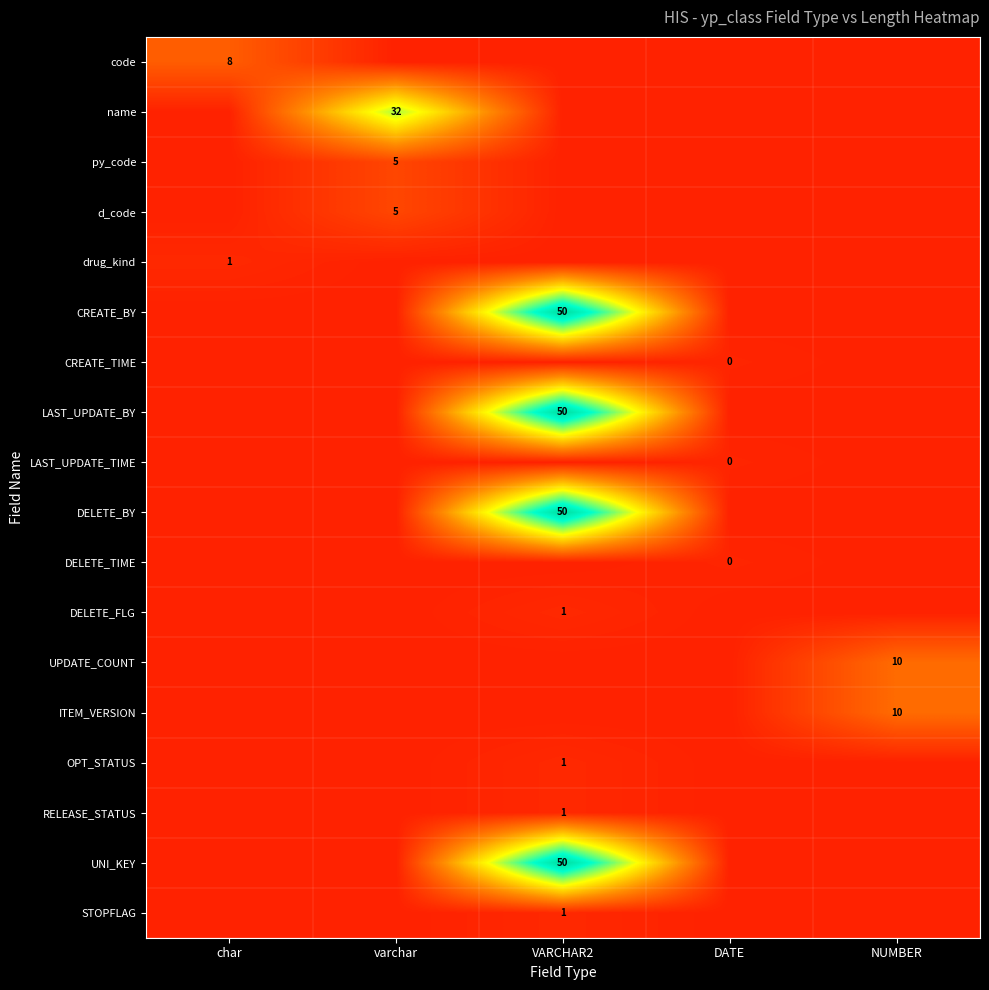

True or false: RELEASE_STATUS has a value of 1 at VARCHAR2.

True